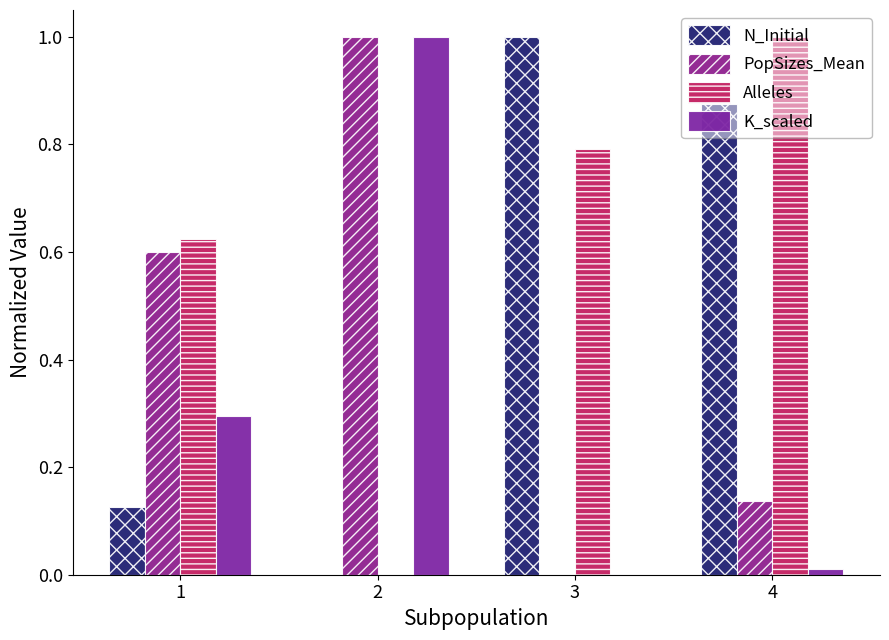

How many data points does each series have?

4